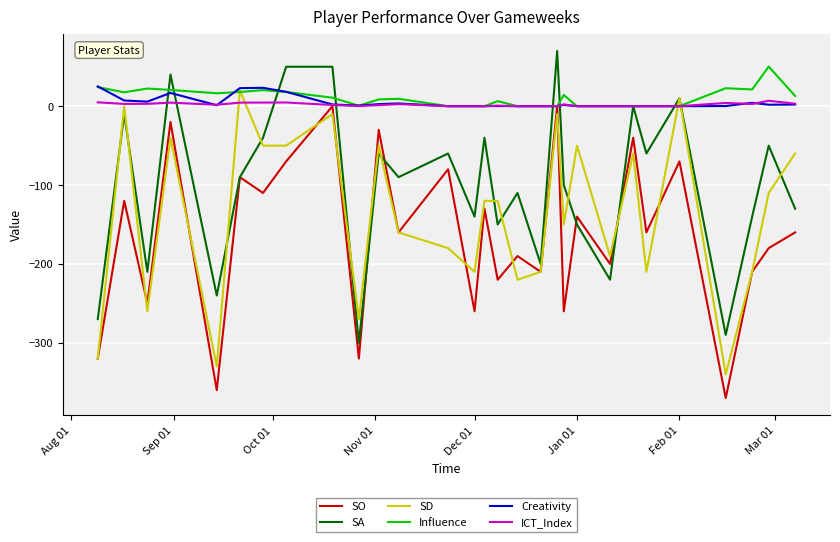

What is the highest value of the SD series?

20.0